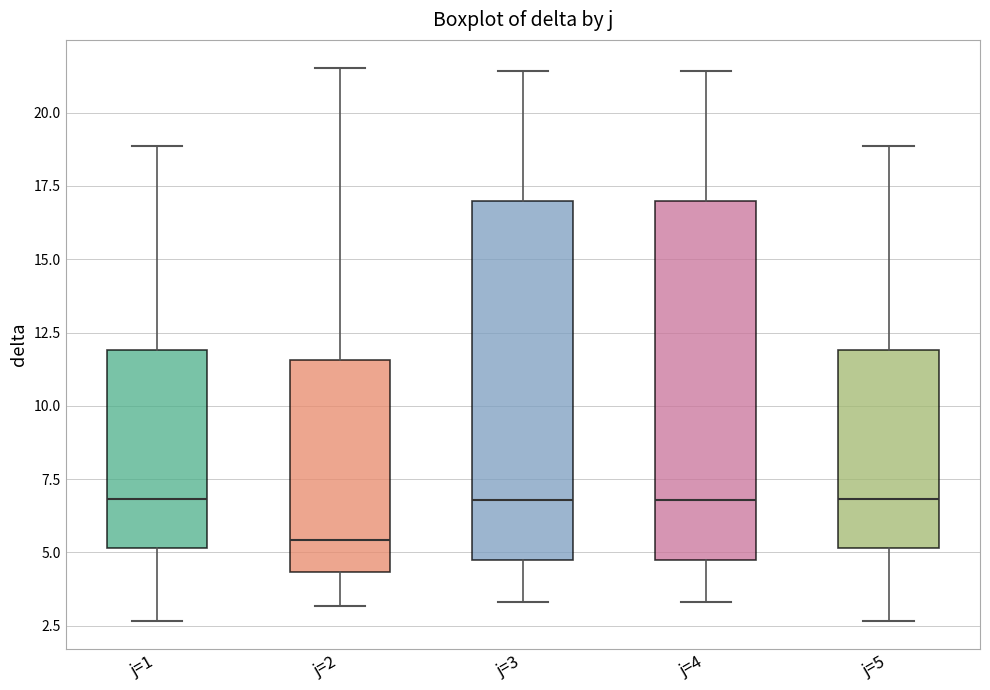

Reading left to right, transcribe this box plot: for each box, give where its median line is, the range the box spans, and where its two whiskers end, as read against the y-axis. The values are not printed on the chart, so give them approximately, as read against the axis.

j=1: median 7.0, box 5.0 to 12.0, whiskers 2.5 to 19.0
j=2: median 5.5, box 4.5 to 11.5, whiskers 3.0 to 21.5
j=3: median 7.0, box 4.5 to 17.0, whiskers 3.5 to 21.5
j=4: median 7.0, box 4.5 to 17.0, whiskers 3.5 to 21.5
j=5: median 7.0, box 5.0 to 12.0, whiskers 2.5 to 19.0